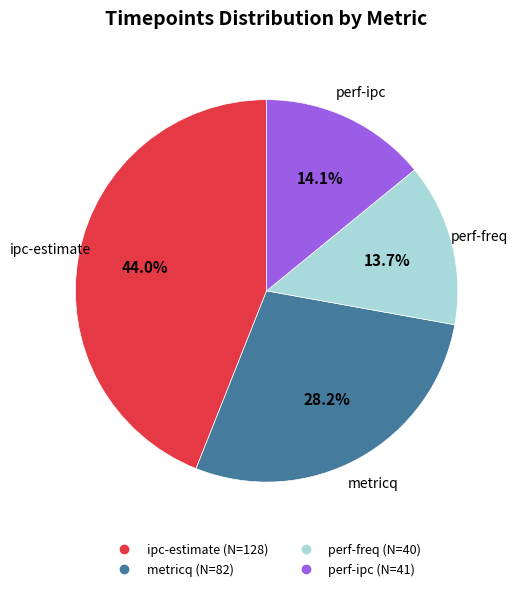

Which has a higher value, perf-ipc or ipc-estimate?

ipc-estimate